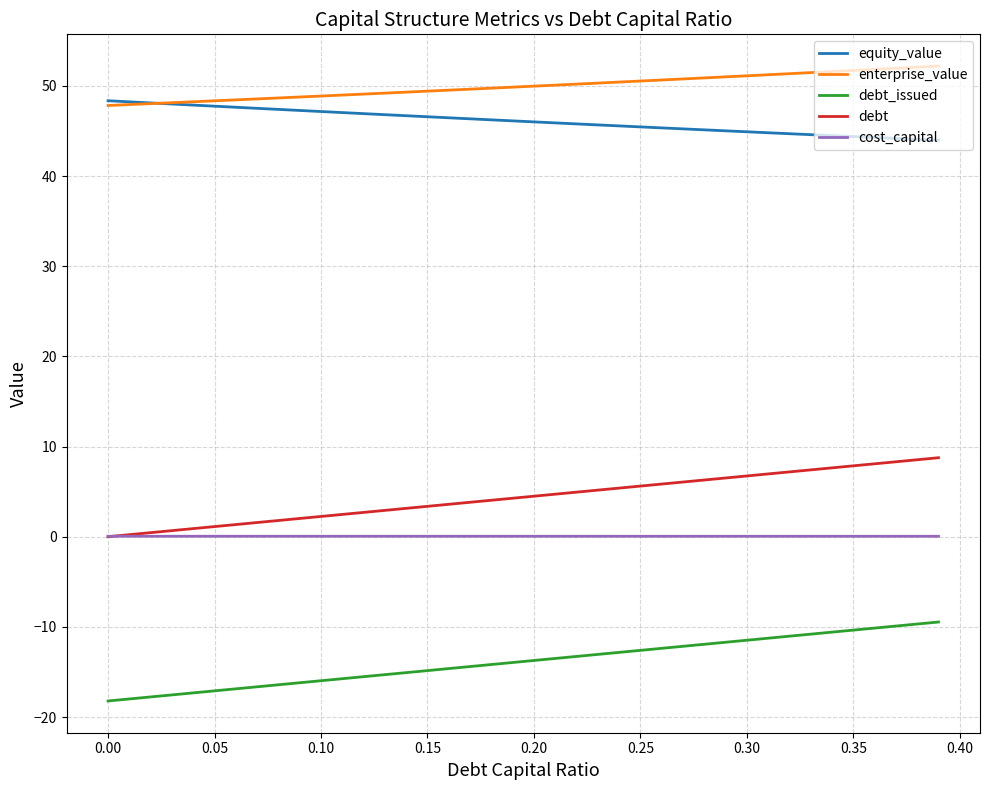

Rank the series by their maximum value, from highest to lowest.

enterprise_value, equity_value, debt, cost_capital, debt_issued